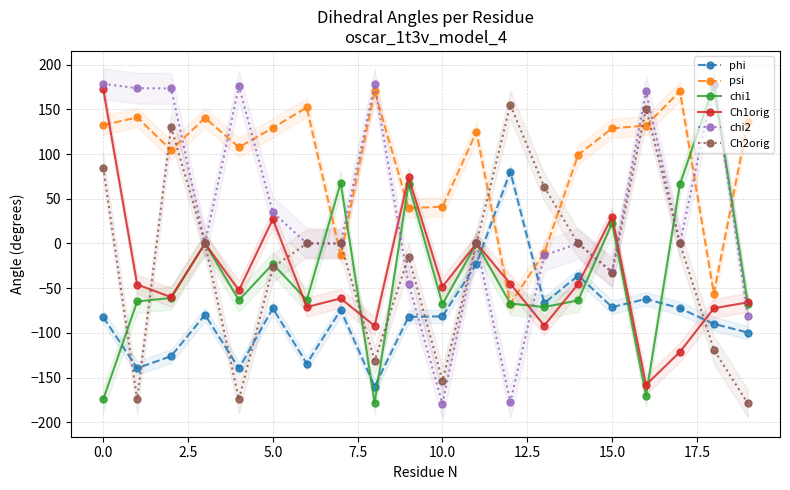

Does the chart display data point markers on the line(s)?

Yes